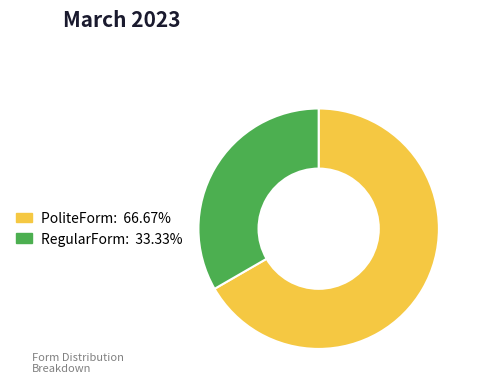

Approximately how many times larger is the value at PoliteForm compared to RegularForm?

2.0